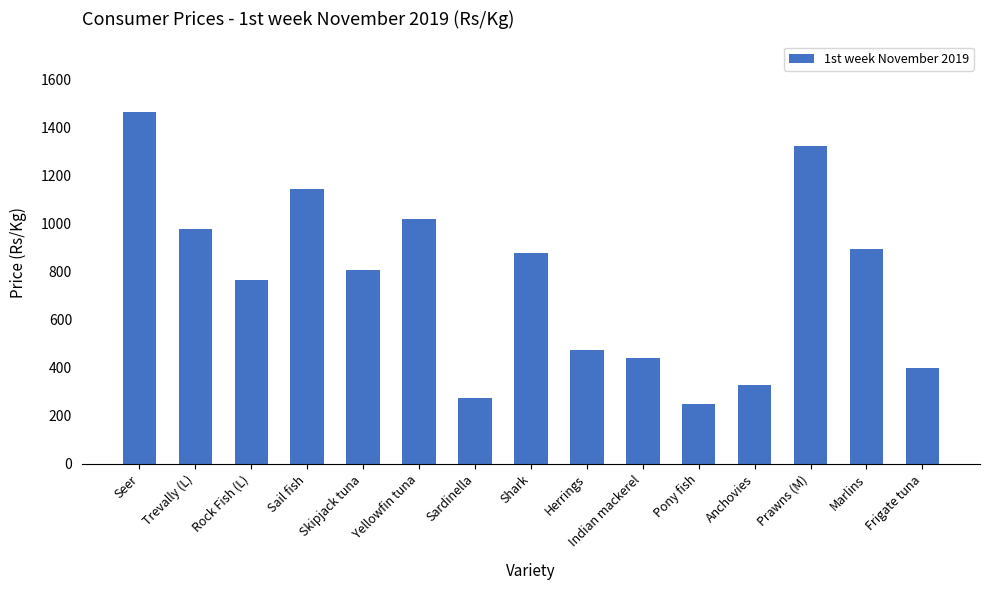

What is the ratio of the value at Prawns (M) to the value at Rock Fish (L)?

1.7